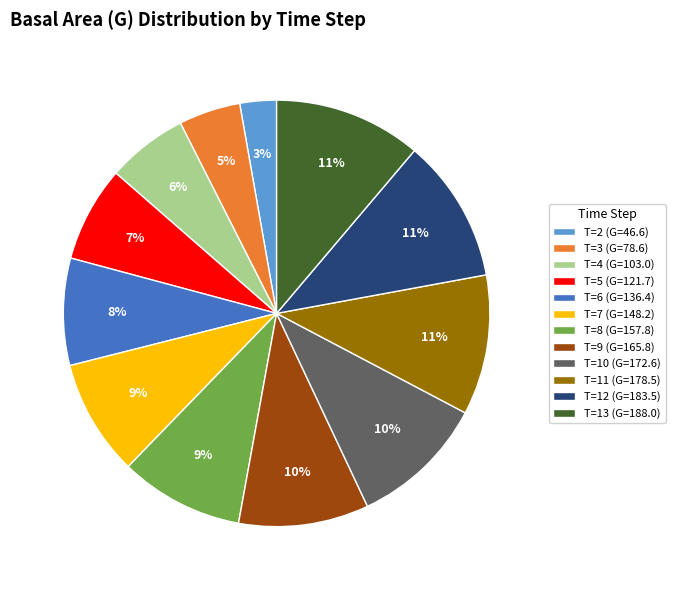

Is the sum of T=9 (G=165.8) and T=11 (G=178.5) greater than half?

No